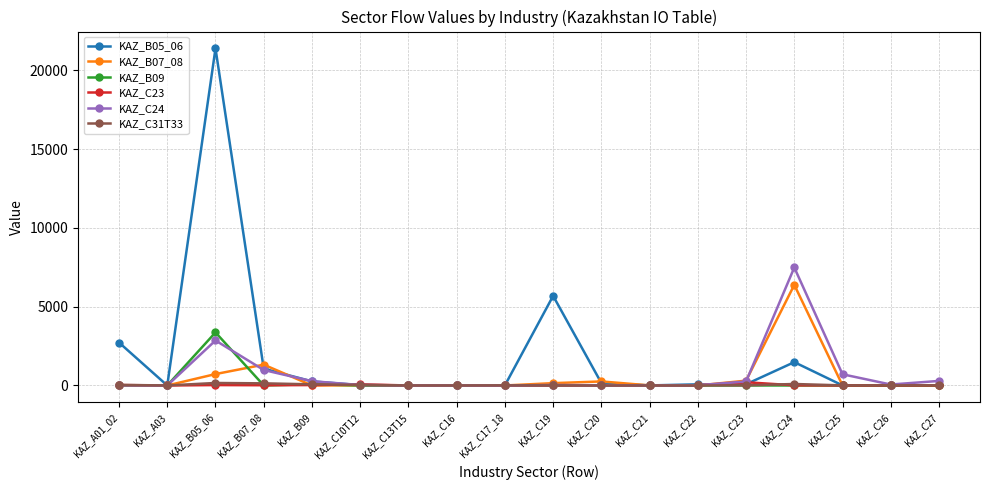

What is the difference between the KAZ_B05_06 values at KAZ_B09 and KAZ_C10T12?

237.7